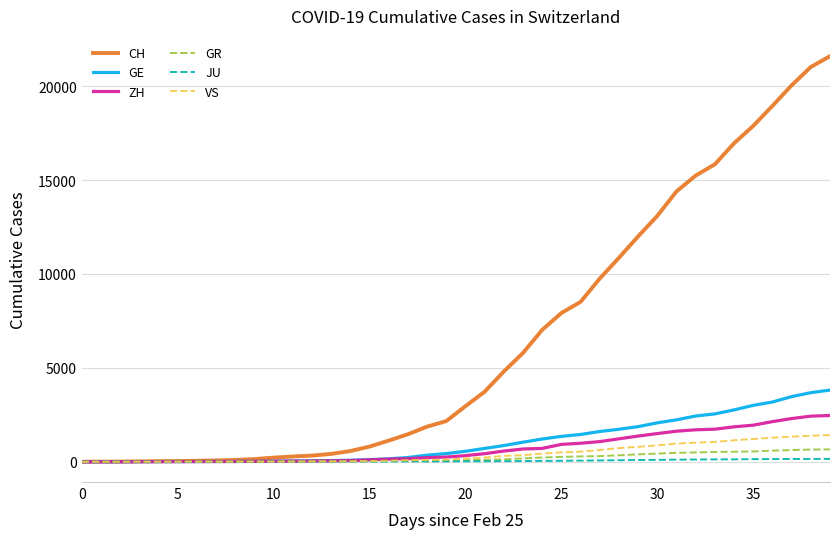

Which series has the largest range (max minus min)?

CH